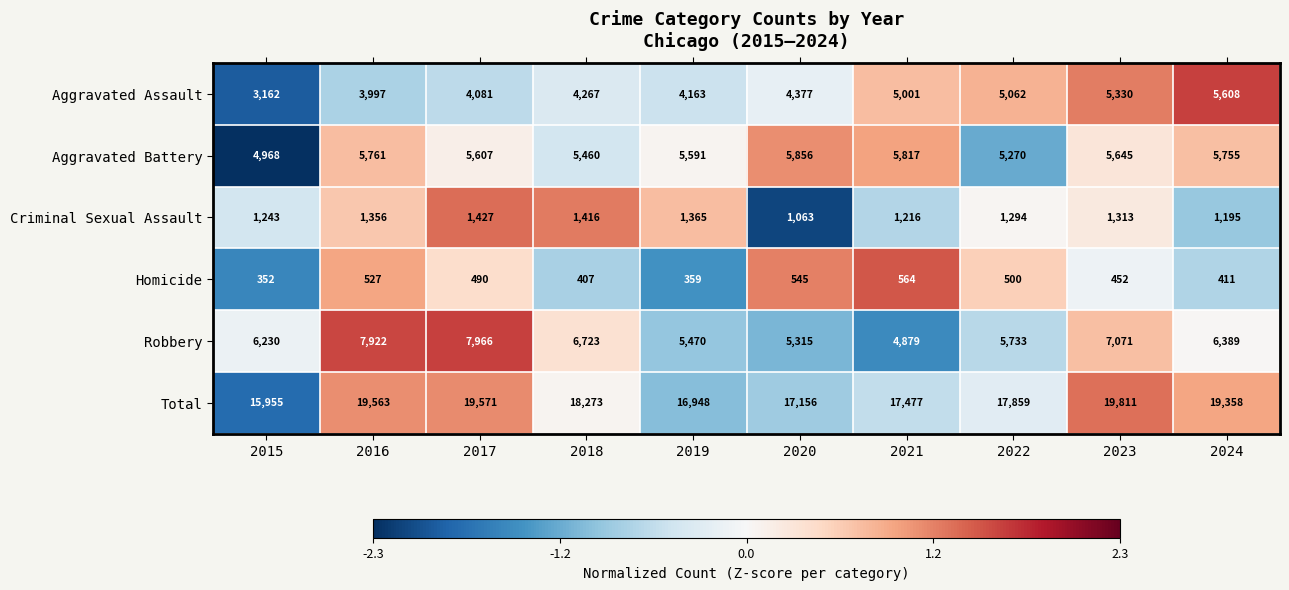

Which series has the largest total across all categories?

Total